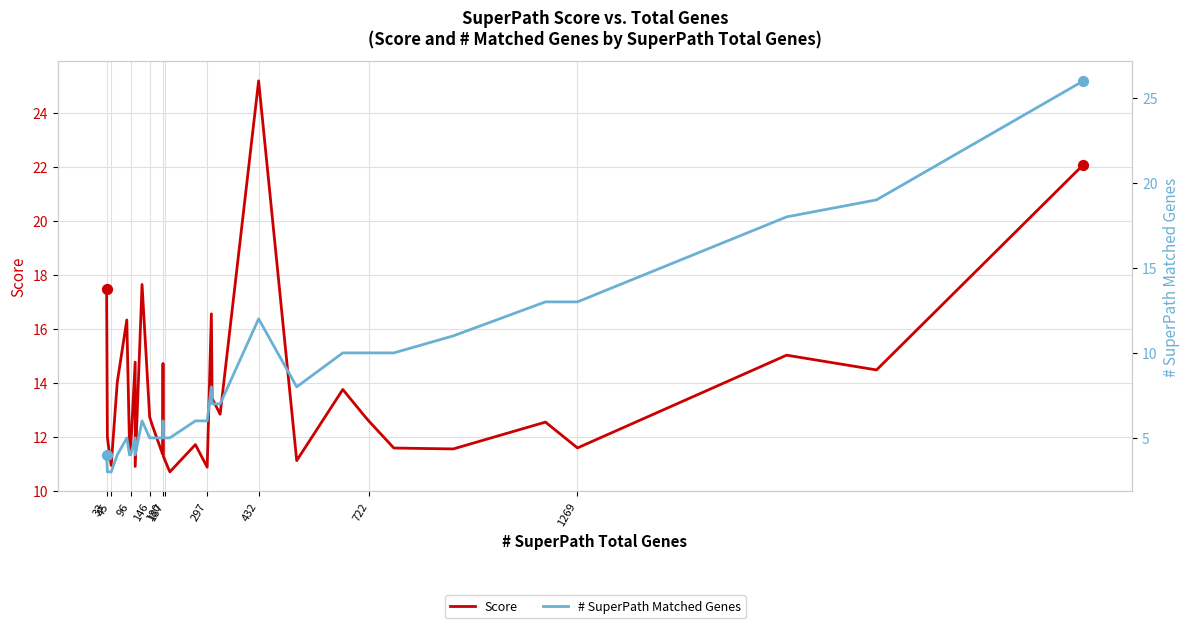

Which series has the largest total across all categories?

Score